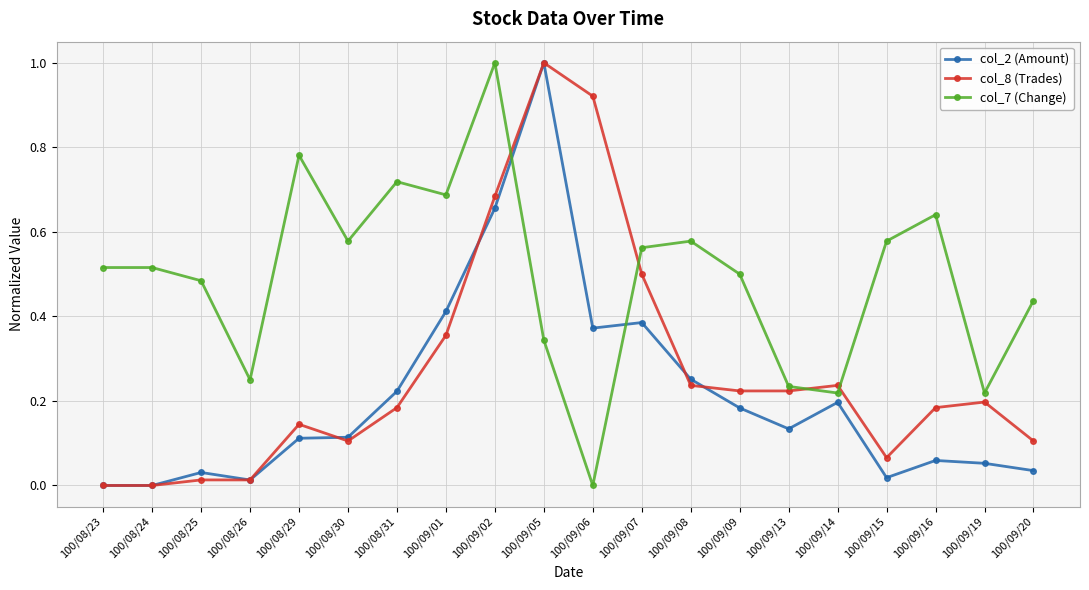

What are all the series names shown in the legend?

col_2 (Amount), col_8 (Trades), col_7 (Change)